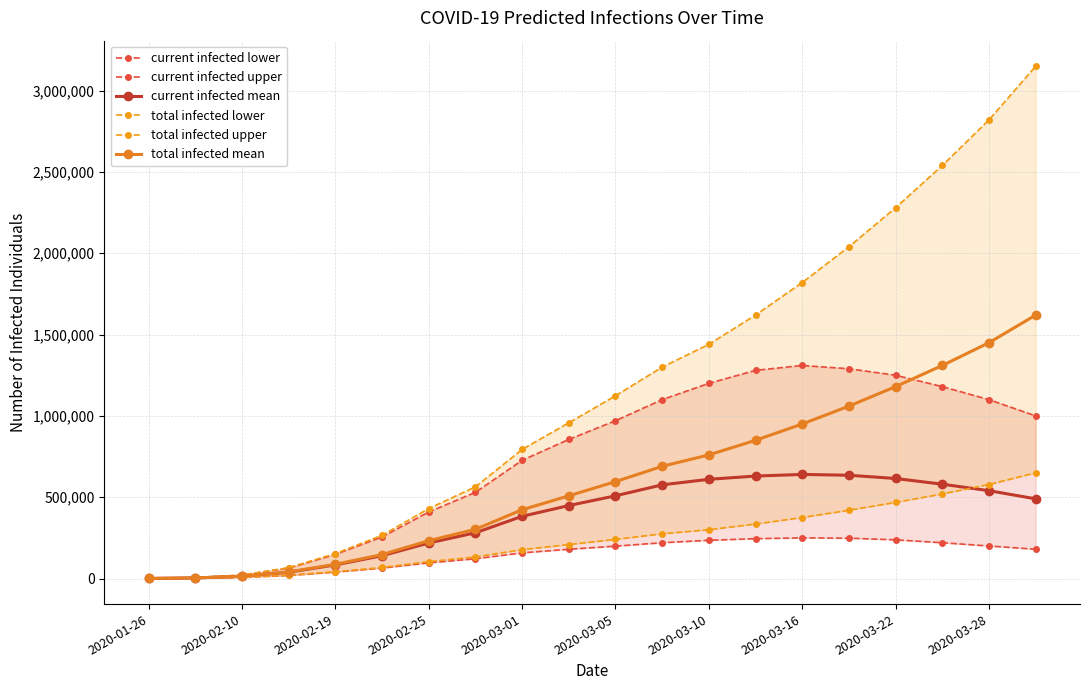

True or false: current infected lower has more than 1 points higher than both neighbors.

False